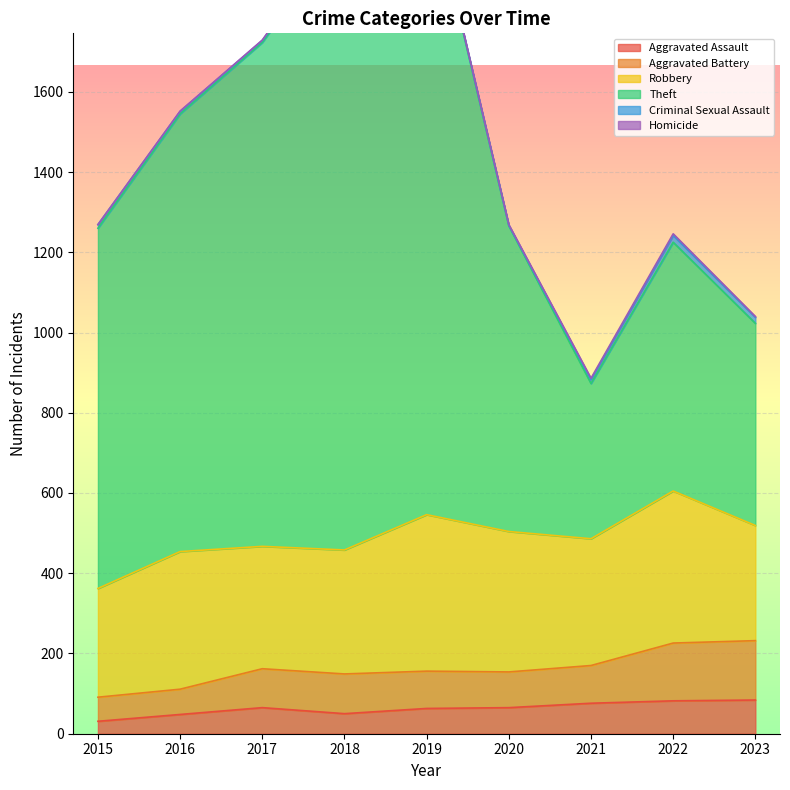

At which category does Theft reach its first local valley?

2021